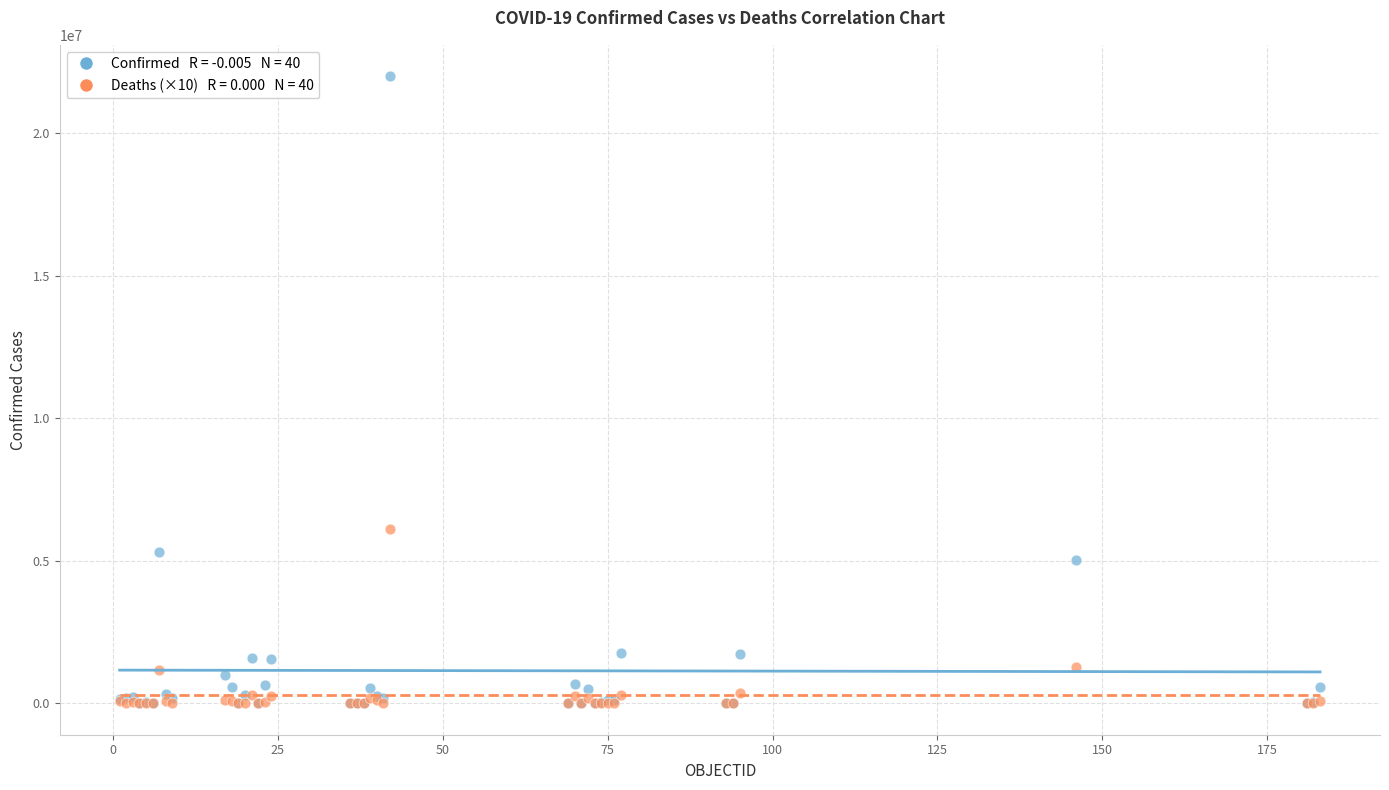

Across all series, what Y value is closest to 10994996?

6121440